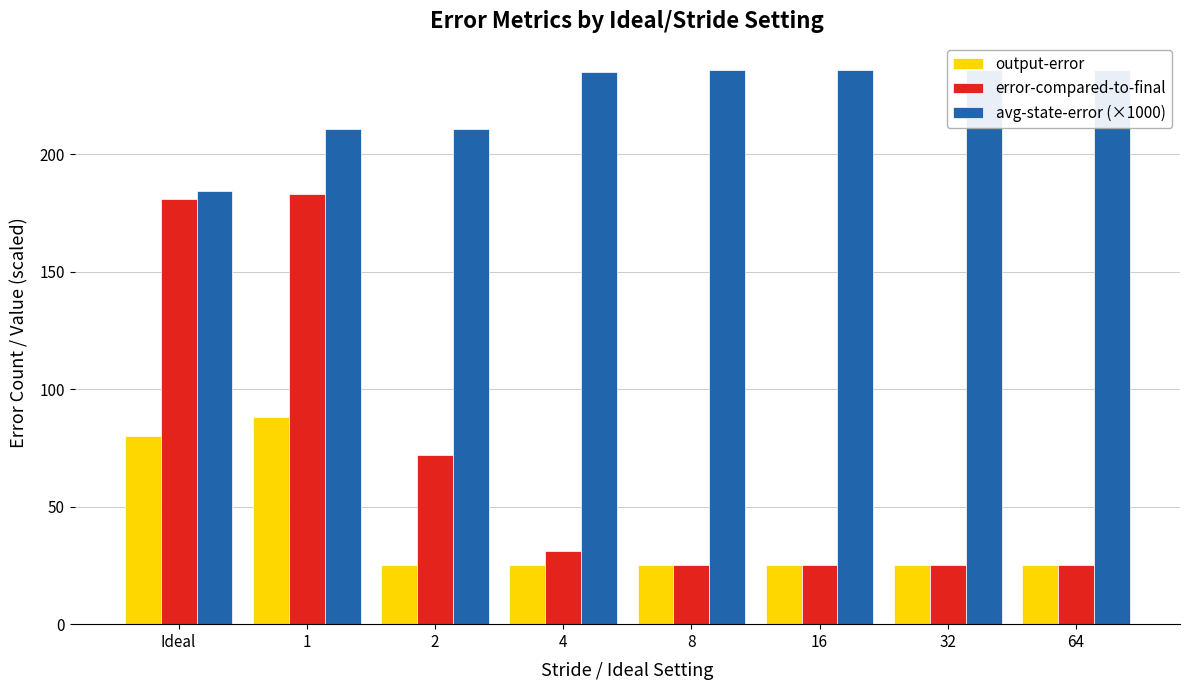

How many values in the error-compared-to-final series are below 31?

4